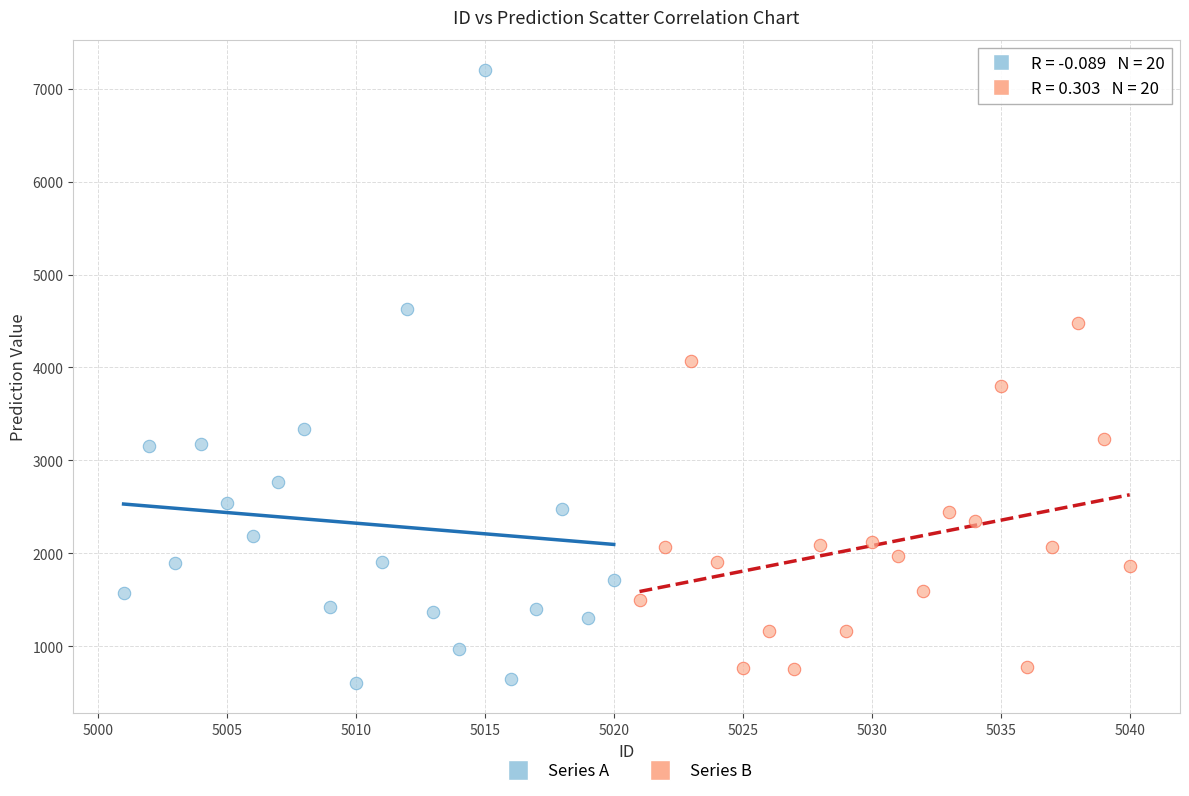

Which series contains the highest Y value?

Series A